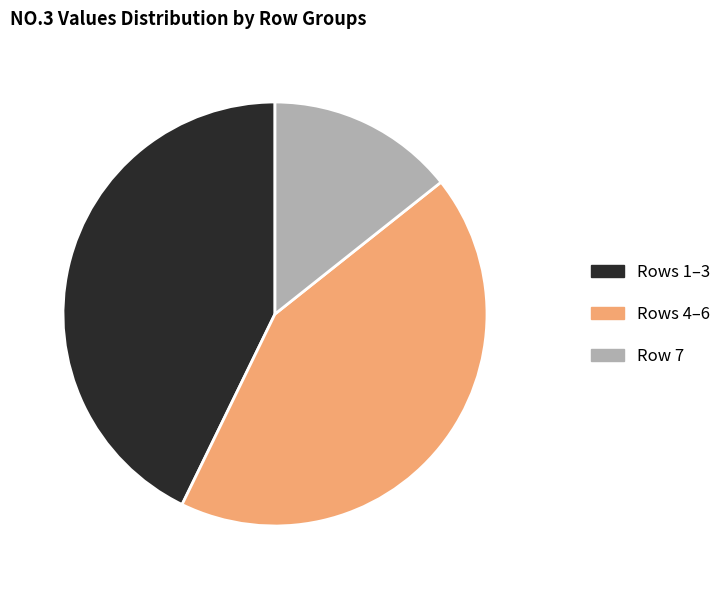

Is there any slice that represents more than half of the pie?

No